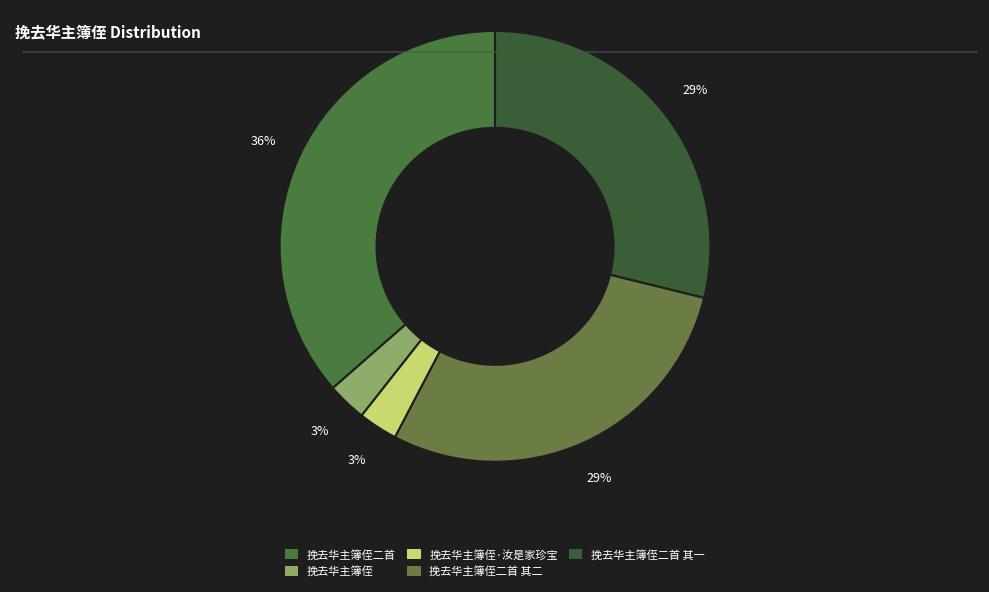

Count the number of slices in the pie.

5